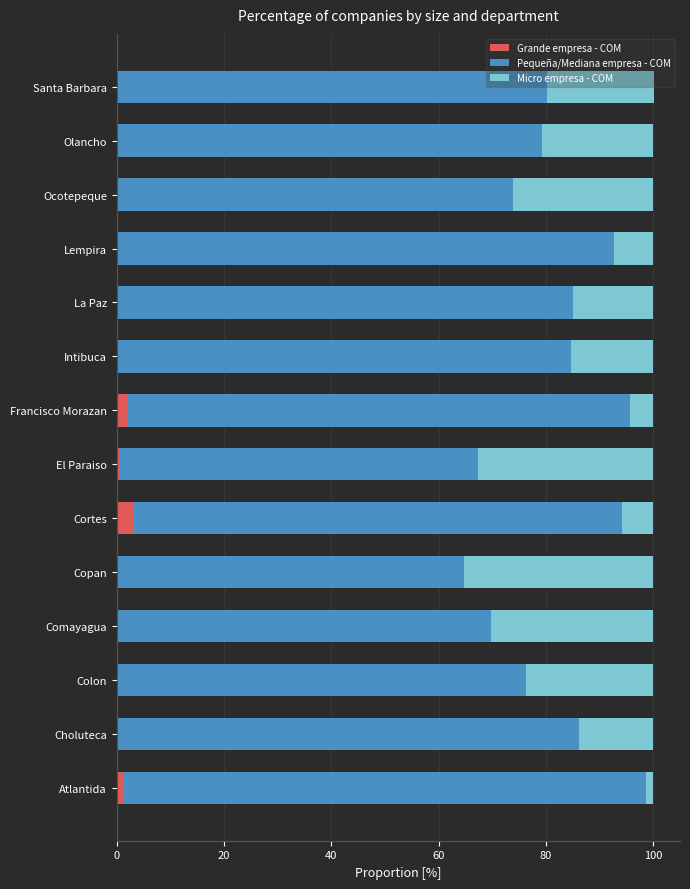

What is the highest value of the Grande empresa - COM series?

3.1